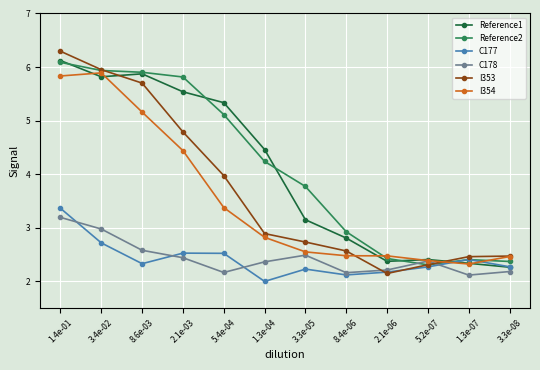

The C178 series shows 1.2 at 5.2e-07. True or false?

False